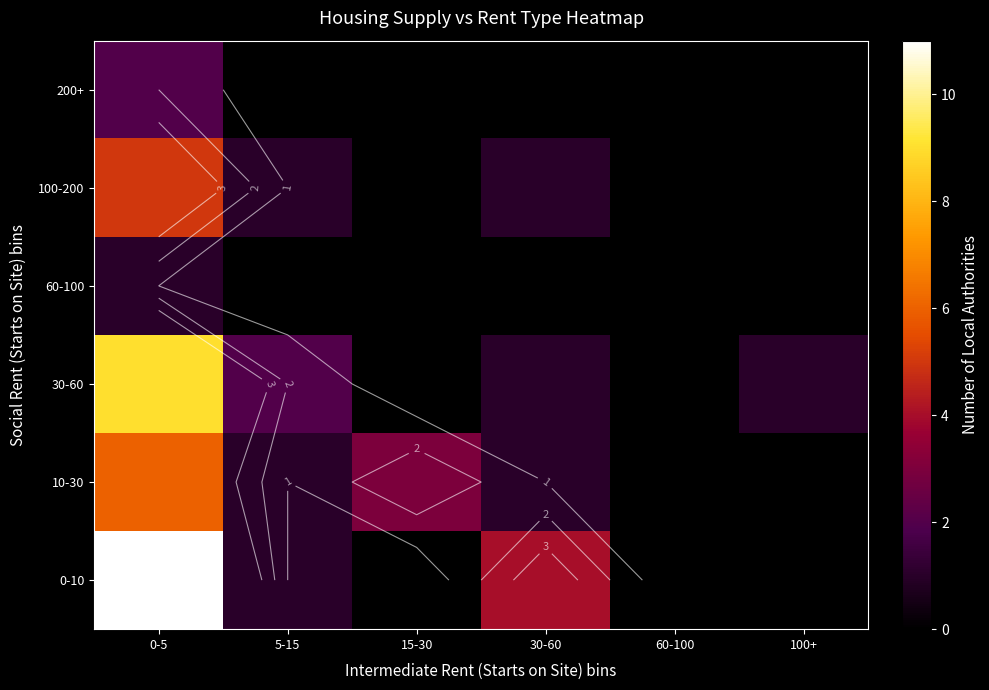

At which category does the chart reach its minimum across all series?

15-30